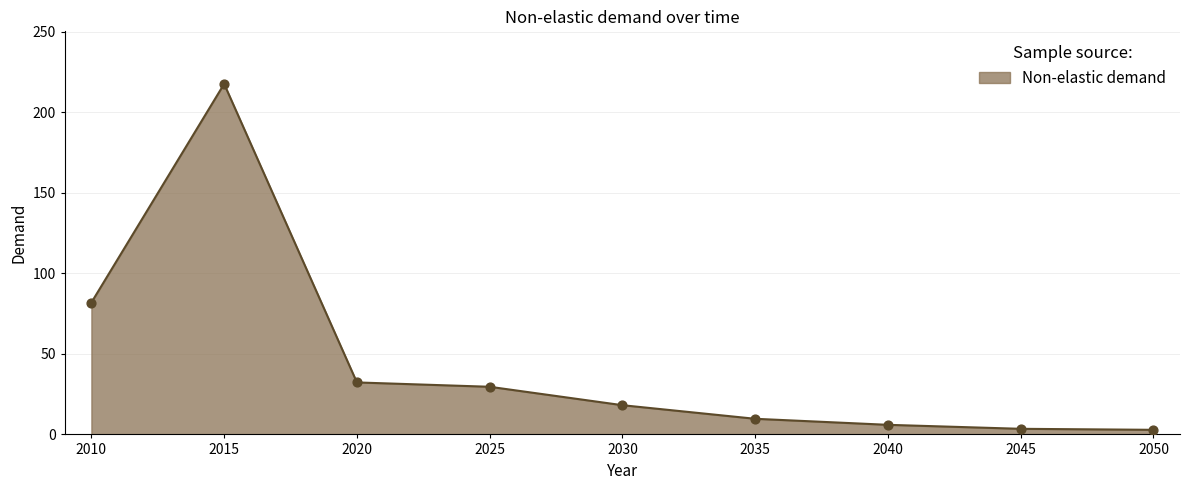

What is the change in value from 2020 to 2040?

-26.3